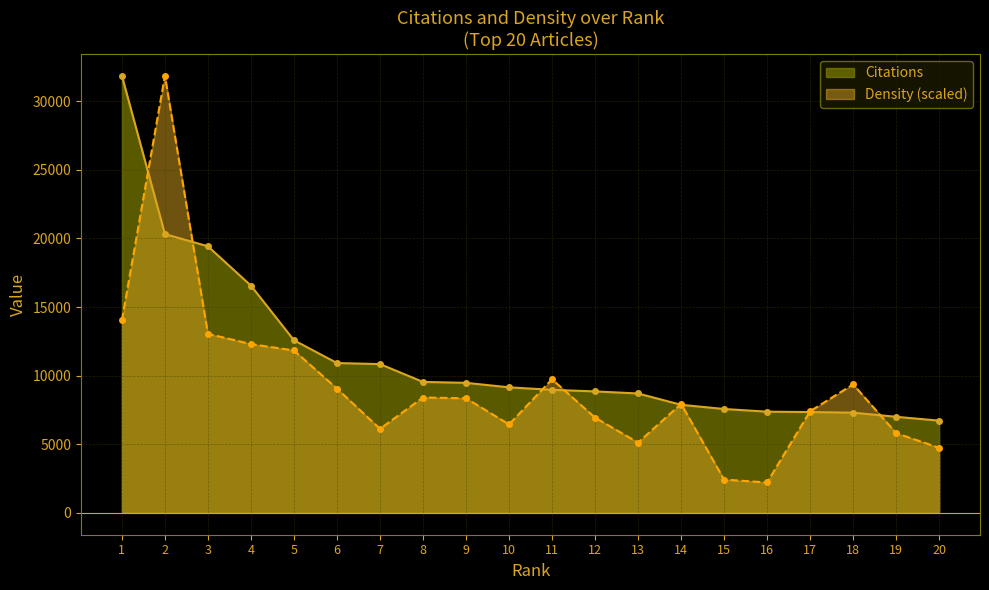

What are all the series names shown in the legend?

Citations, Density (scaled)